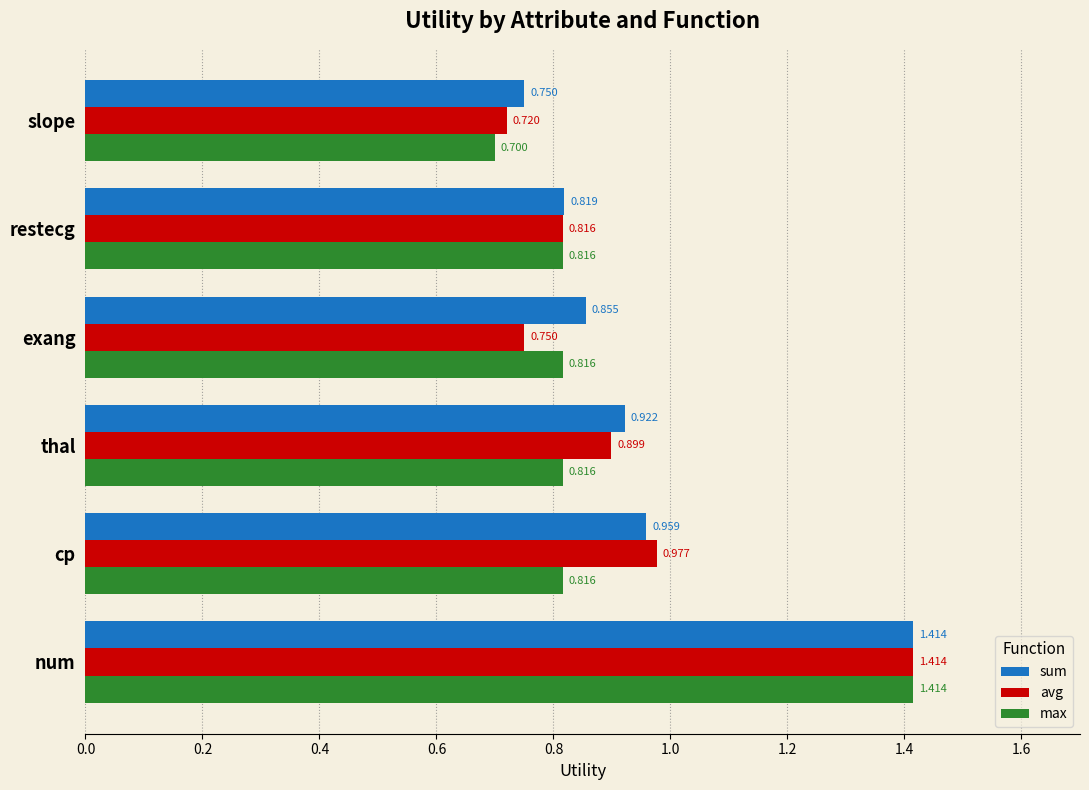

What is the sum of all sum values?

5.7